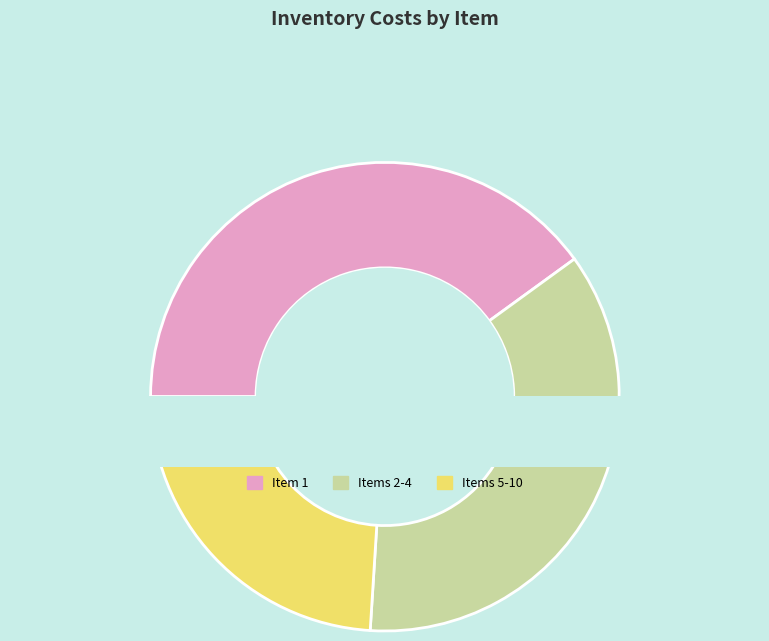

What is the ratio of the value at 4 to the value at 2?

1.0